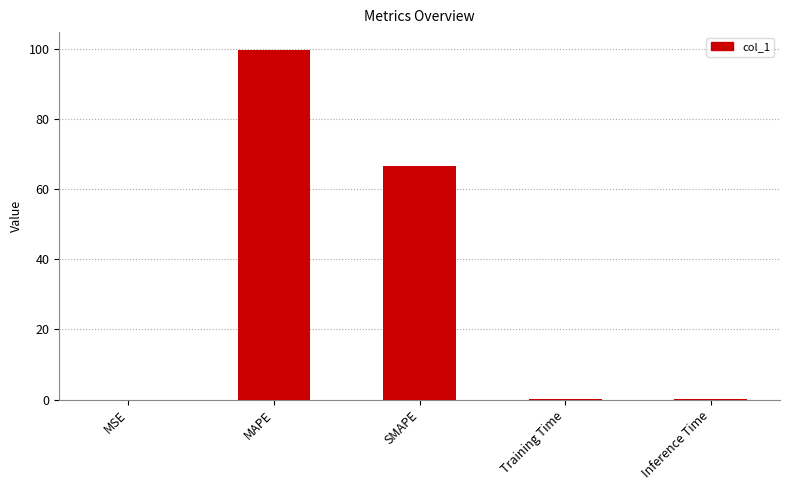

Between MAPE and MSE, which is larger?

MAPE